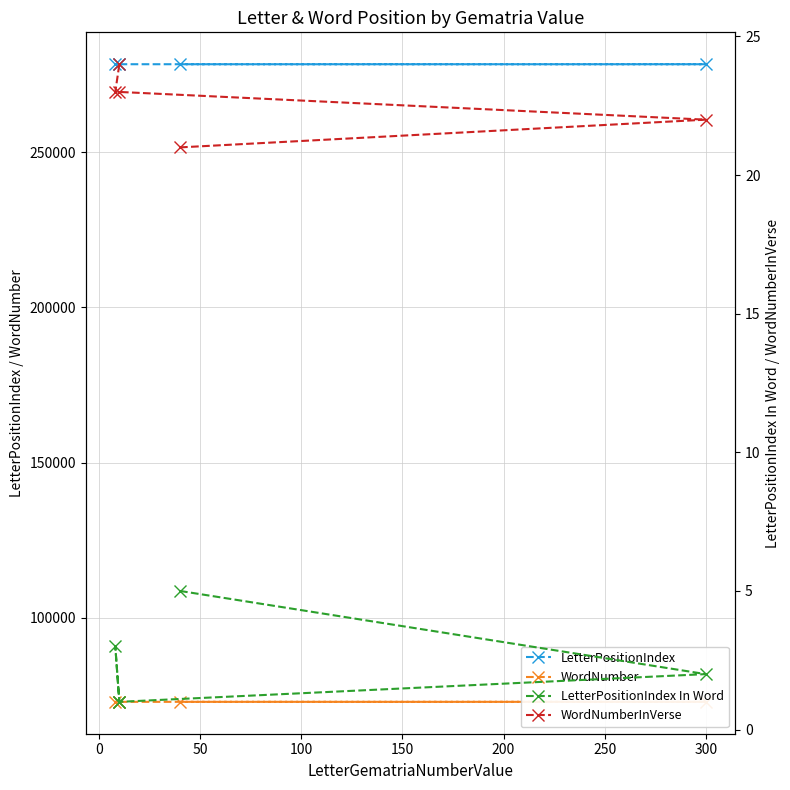

What is the sum of the LetterPositionIndex In Word values at 100 and 0?

5